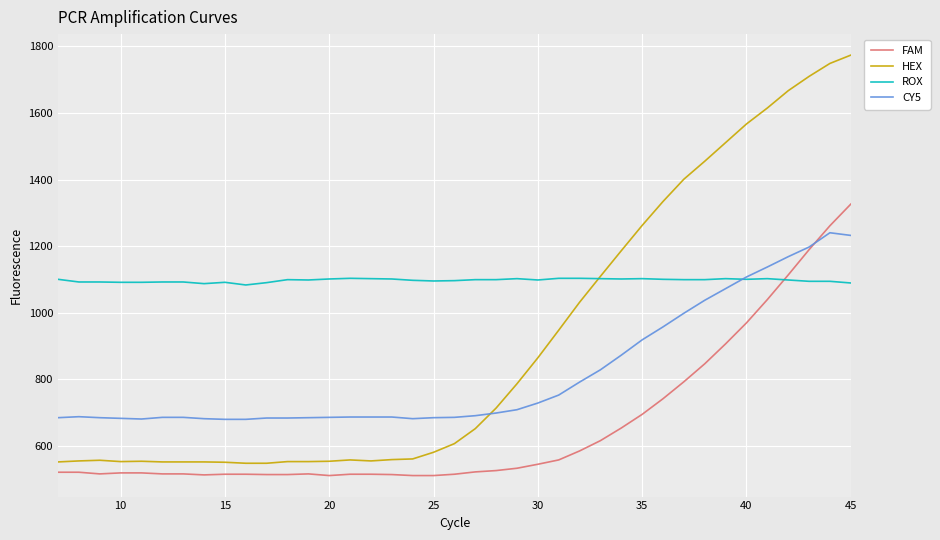

What is the smallest value displayed?

510